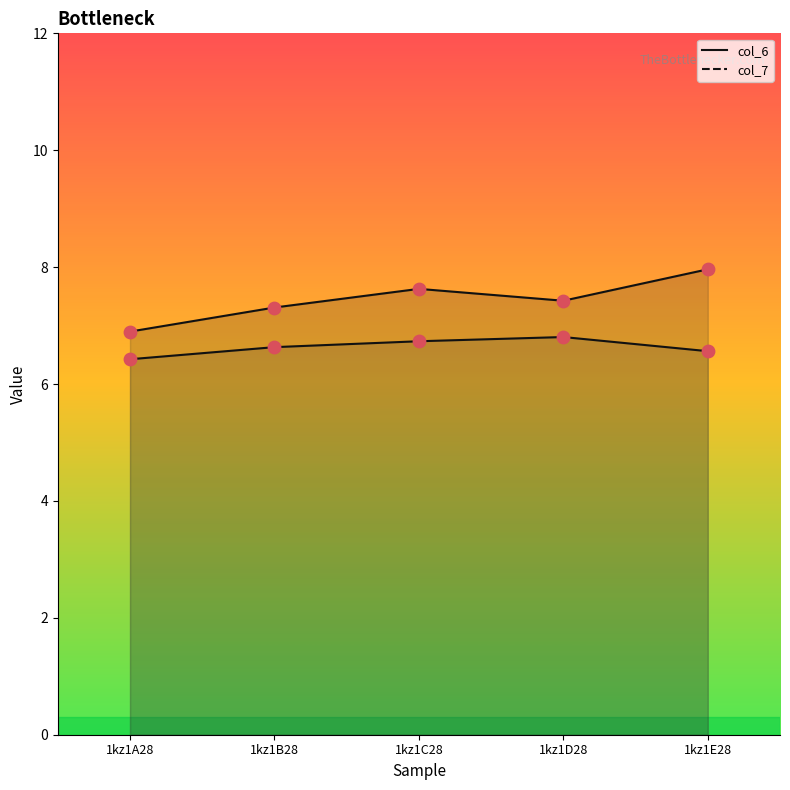

Which series reaches the minimum Y coordinate?

col_7 points